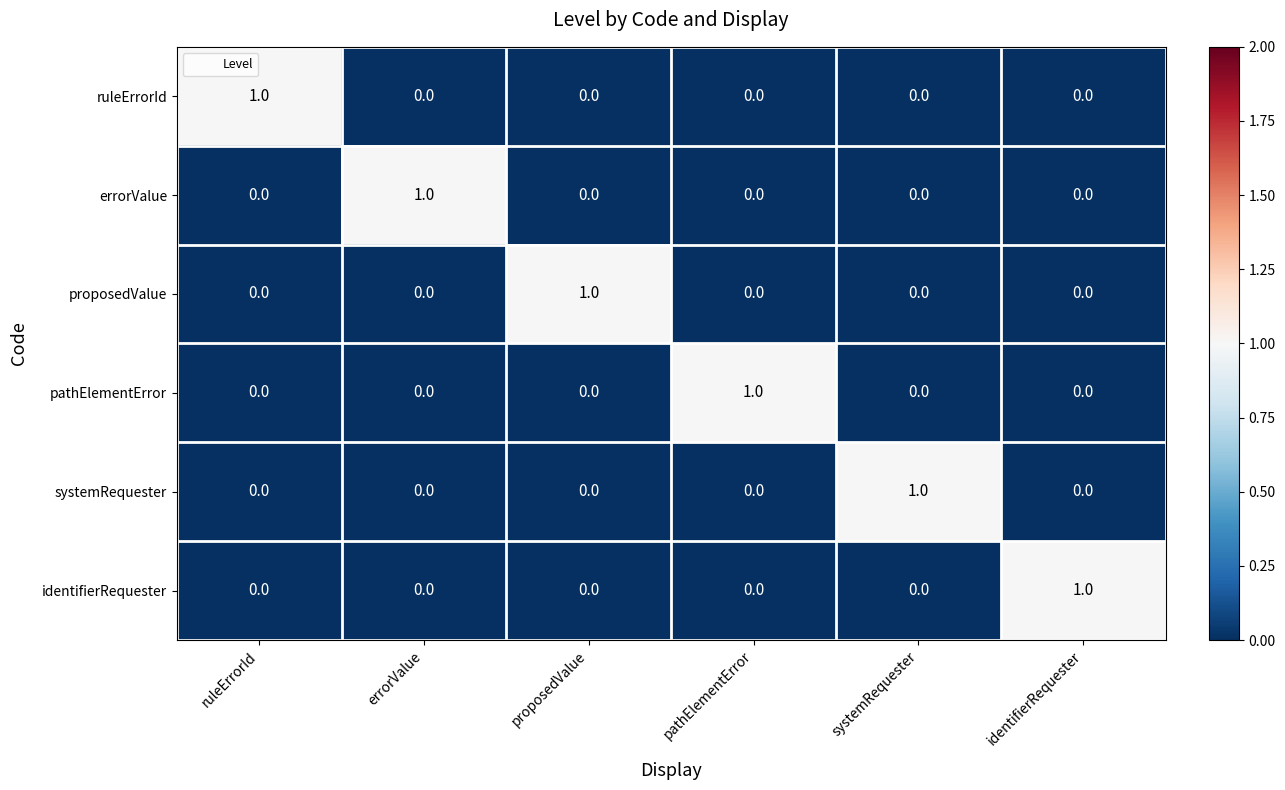

How many positive values does the proposedValue series have?

1